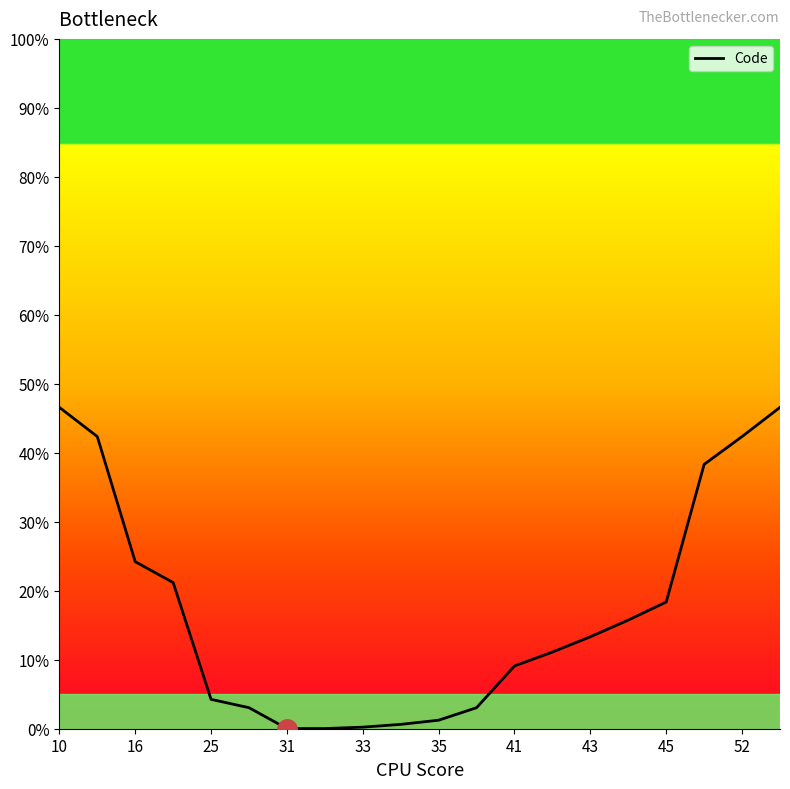

What is the difference between the maximum and minimum values?

46.6